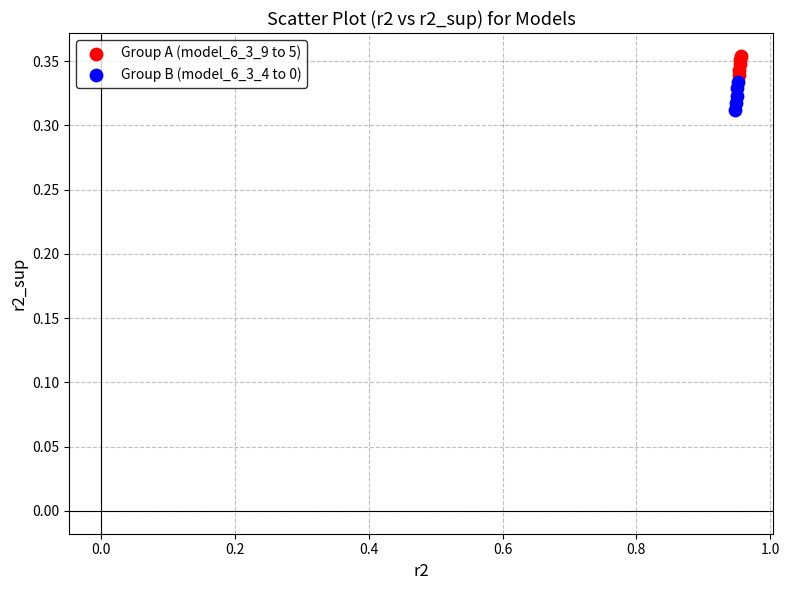

Which series has the largest Y range (max minus min)?

Group B (model_6_3_4 to 0)